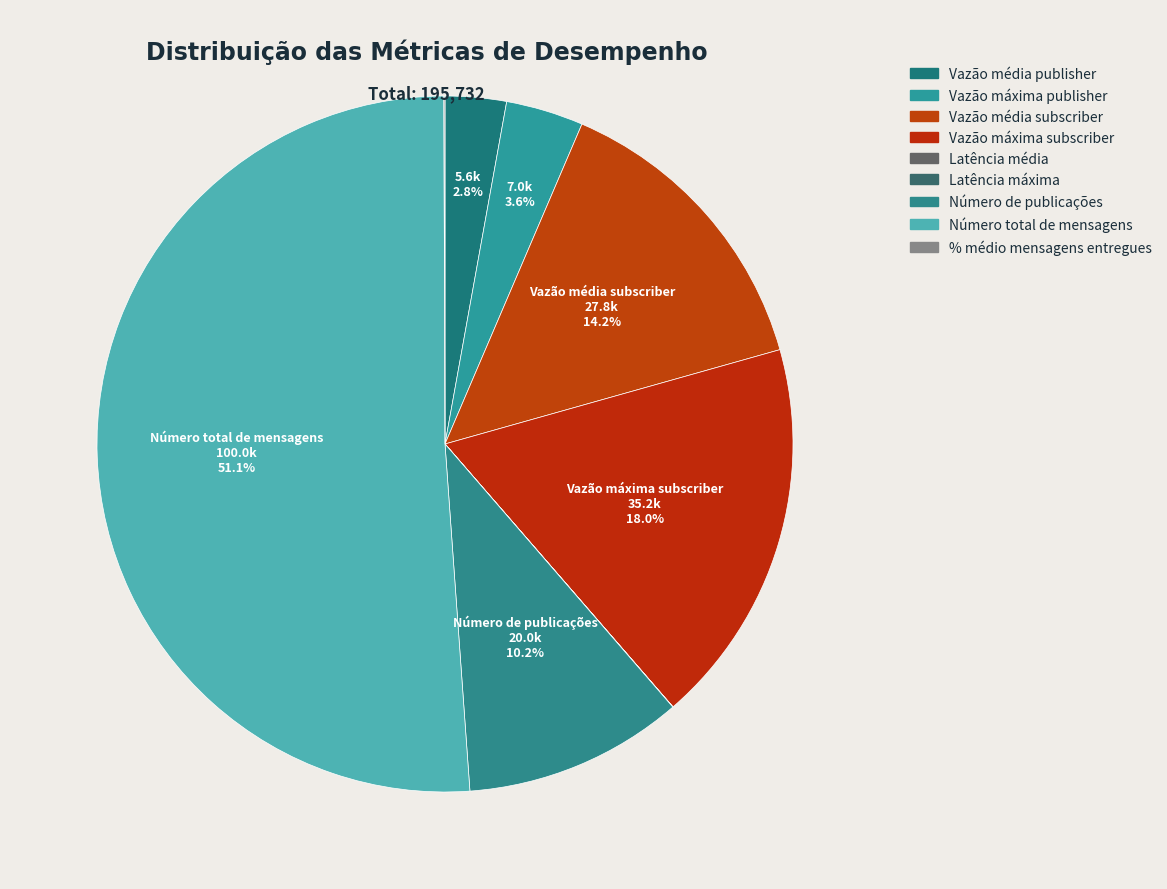

Which category has the biggest portion of the pie?

Número total de mensagens